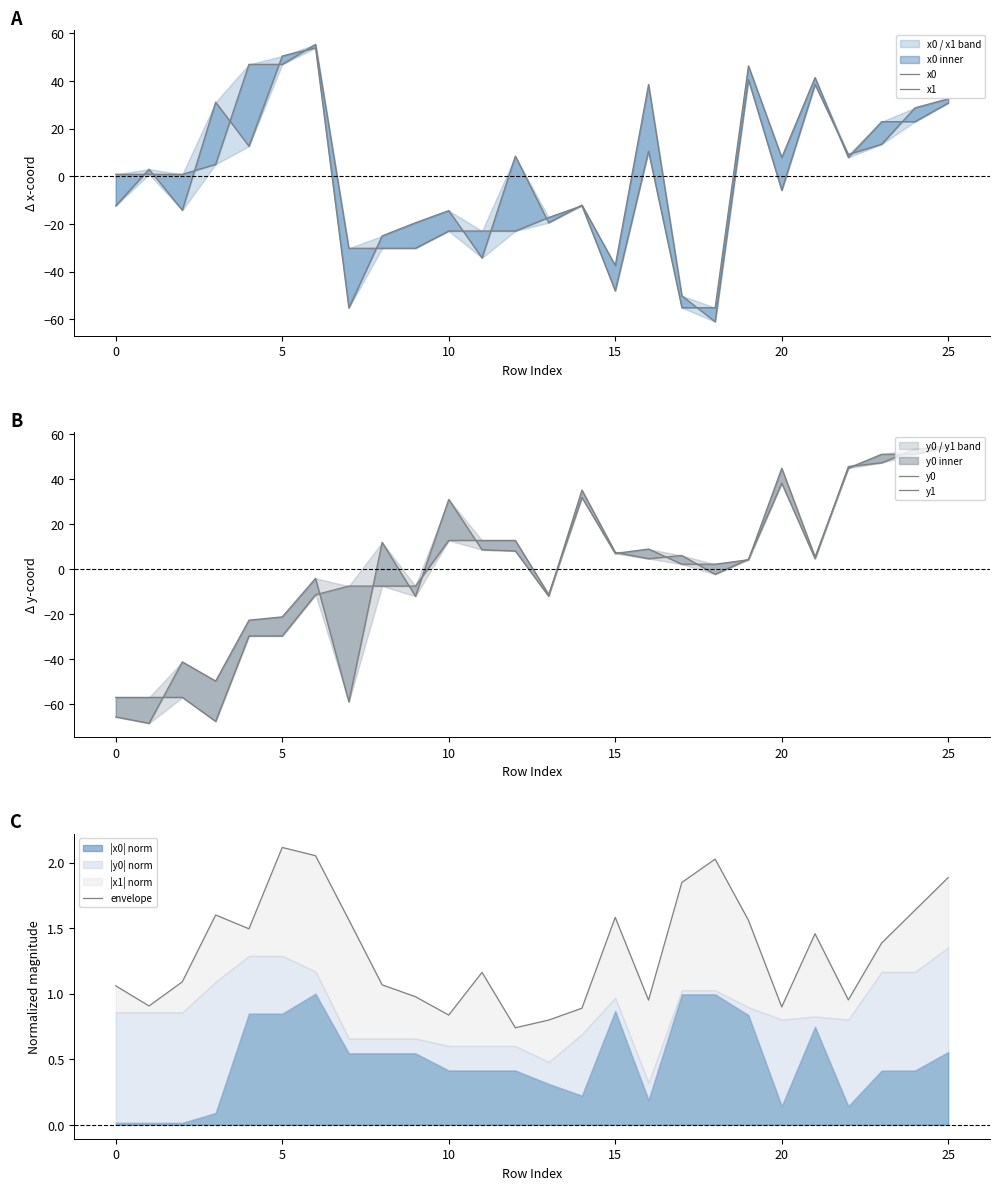

What are all the series names shown in the legend?

x0, x1, y0, y1, envelope